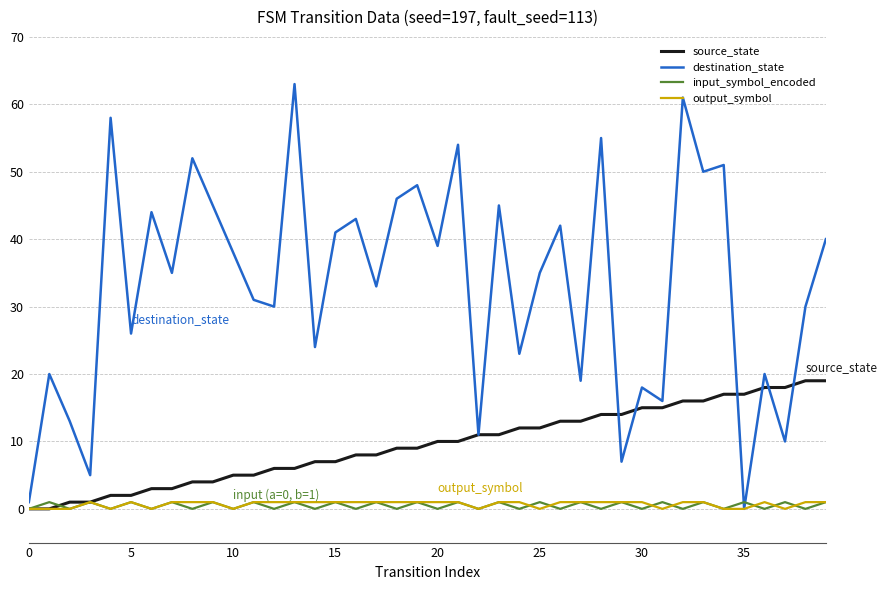

Which series has the largest range (max minus min)?

destination_state